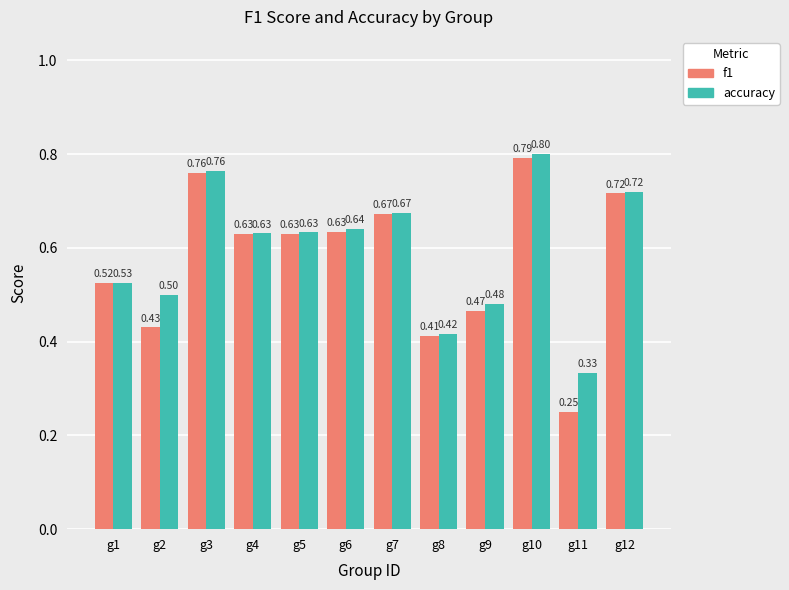

Is the value of accuracy at g1 greater than the value of f1 at g2?

Yes